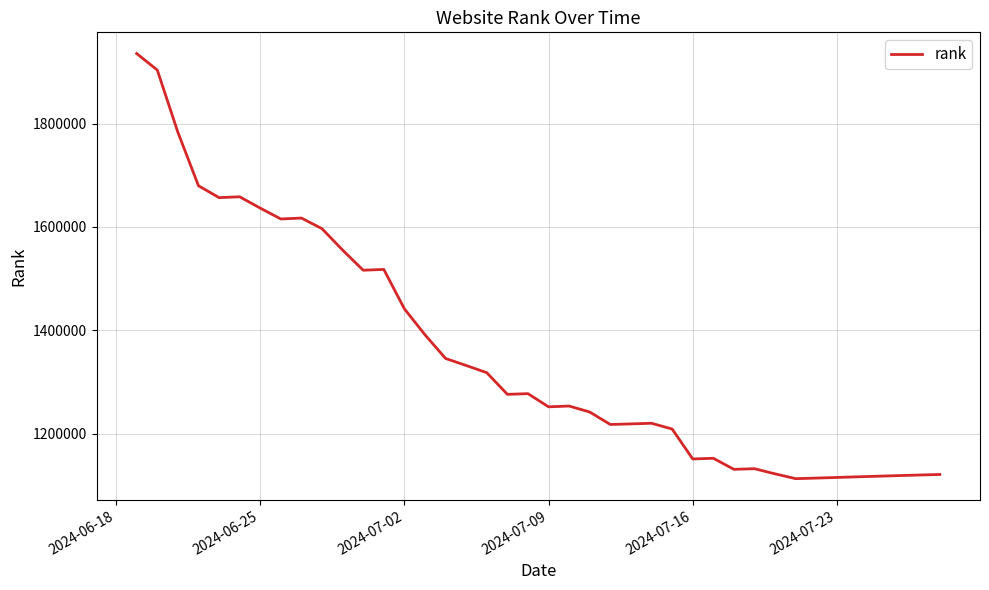

What is the minimum value shown in the chart?

1113045